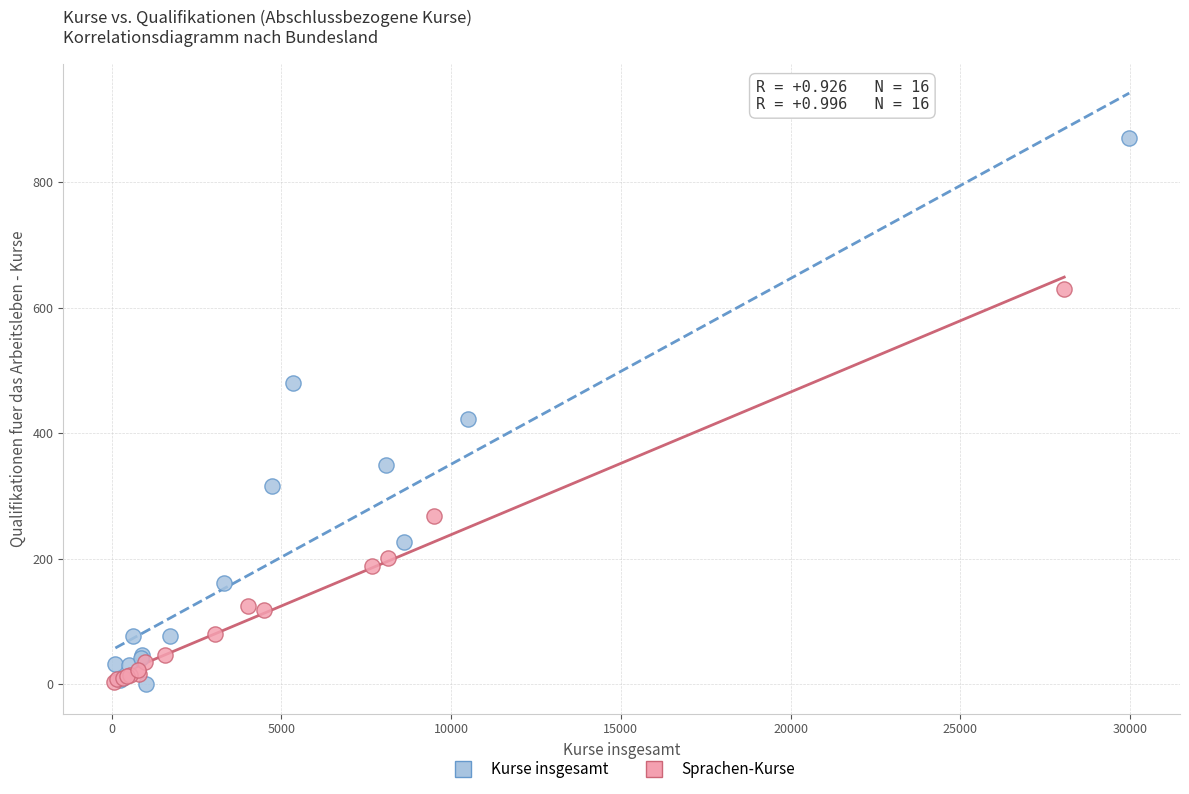

What are all the series names shown in the legend?

Kurse insgesamt, Sprachen-Kurse